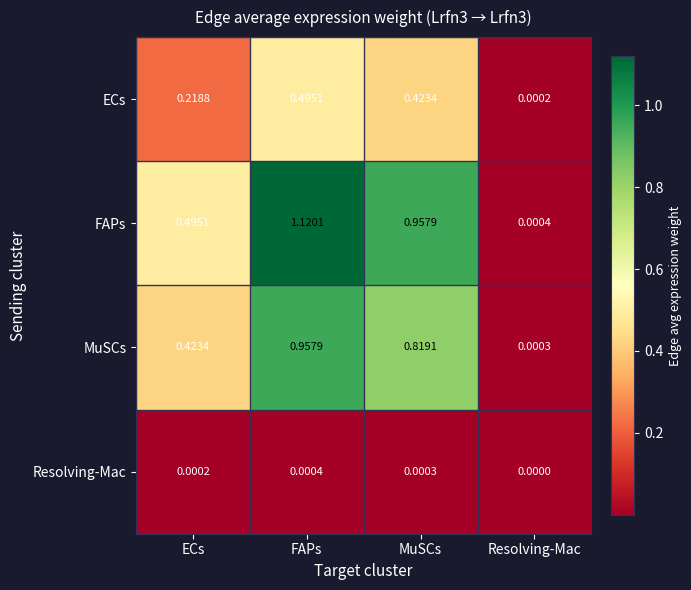

At which label is FAPs closest to 0?

Resolving-Mac